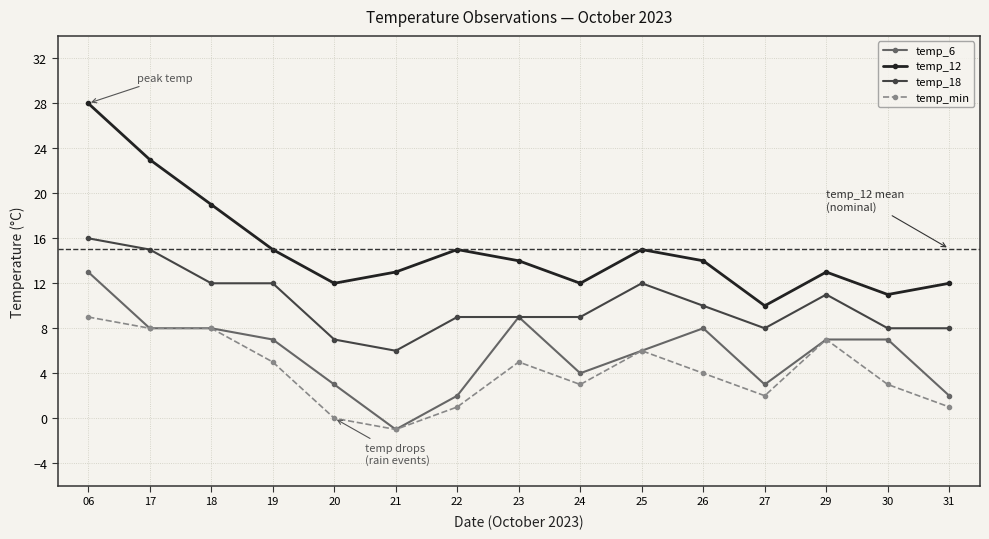

Is the value of temp_6 at 26 greater than the value of temp_min at 24?

Yes